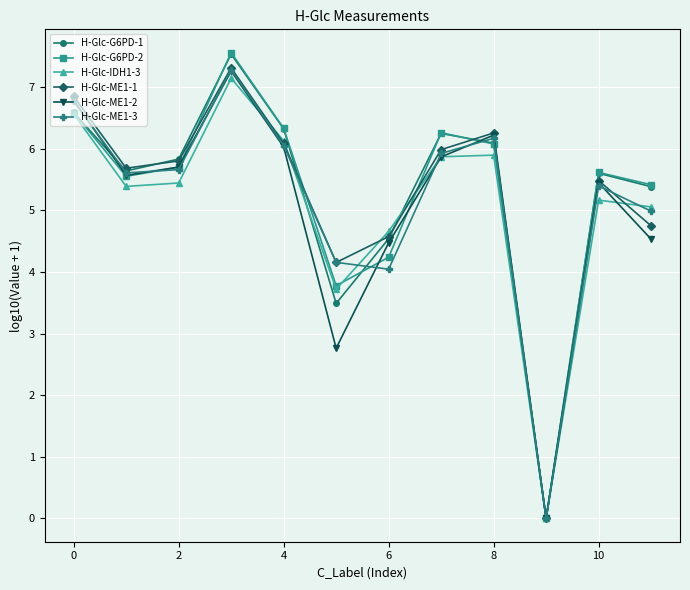

What is the value of the H-Glc-G6PD-1 point at the 4th from the left?

7.5